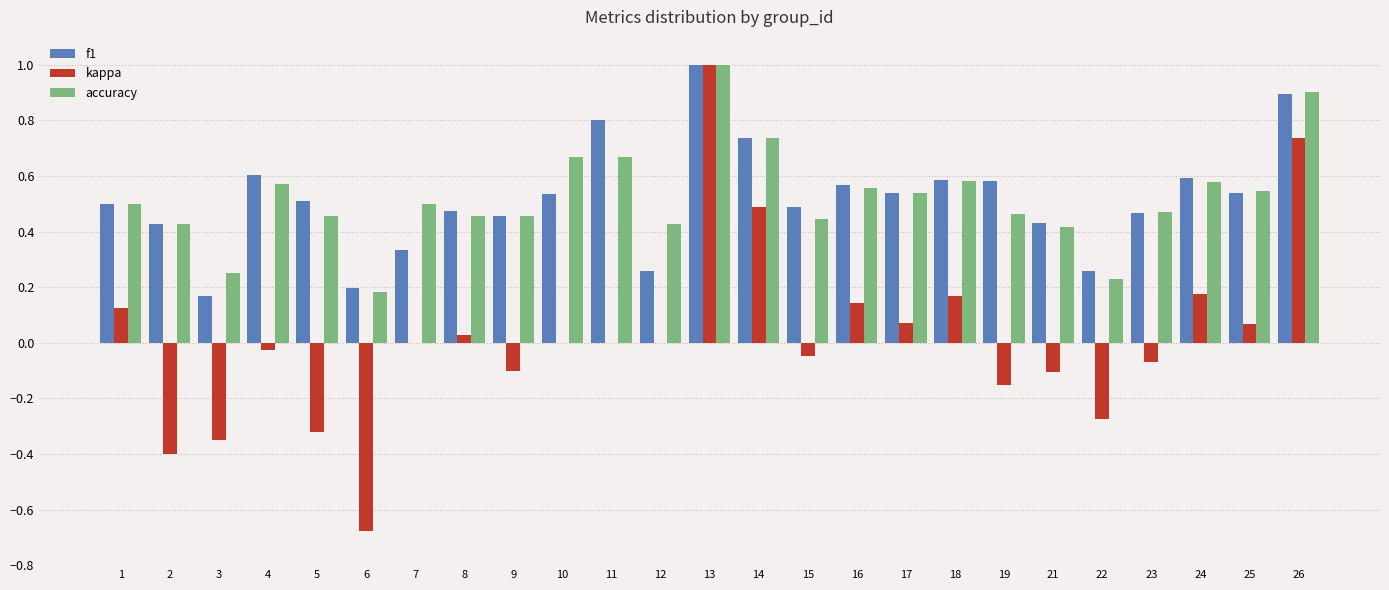

Is the value of f1 at 7 greater than the value of accuracy at 15?

No